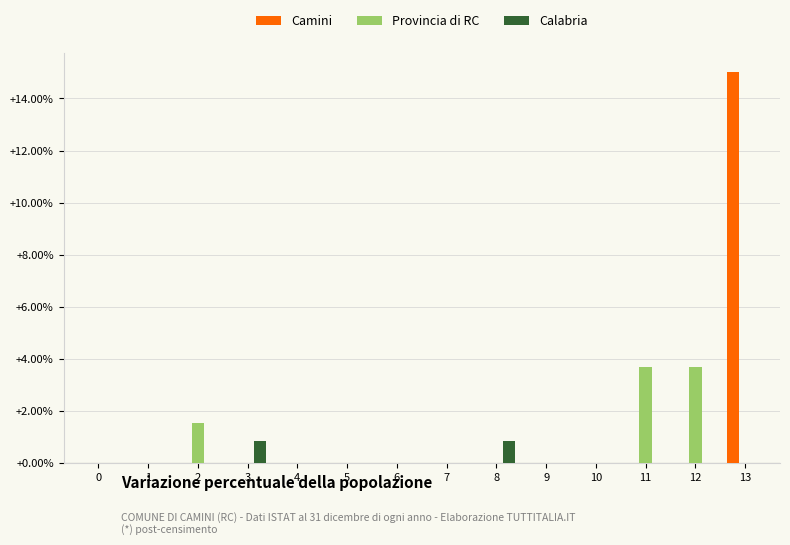

Reading left to right, extract all data points from this chart.

Camini: 0.0	0.0	0.0	0.0	0.0	0.0	0.0	0.0	0.0	0.0	0.0	0.0	0.0	15.0
Provincia di RC: 0.0	0.0	1.6	0.0	0.0	0.0	0.0	0.0	0.0	0.0	0.0	3.7	3.7	0.0
Calabria: 0.0	0.0	0.0	0.9	0.0	0.0	0.0	0.0	0.9	0.0	0.0	0.0	0.0	0.0